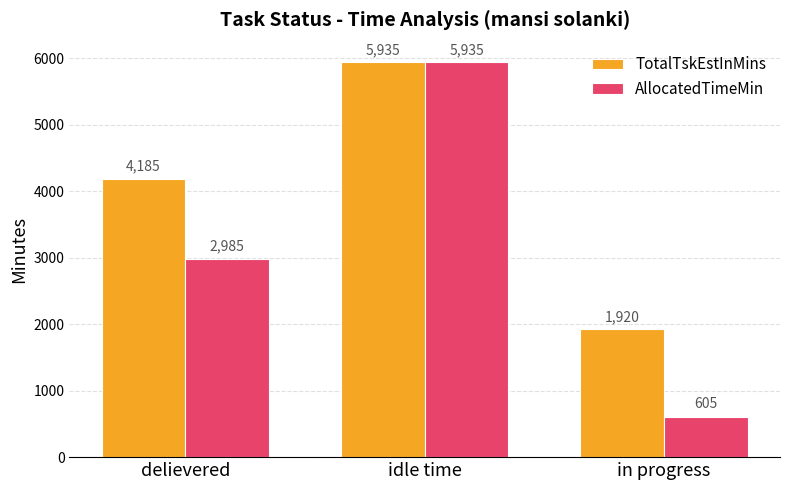

The value of TotalTskEstInMins at delievered is 7307. True or false?

False